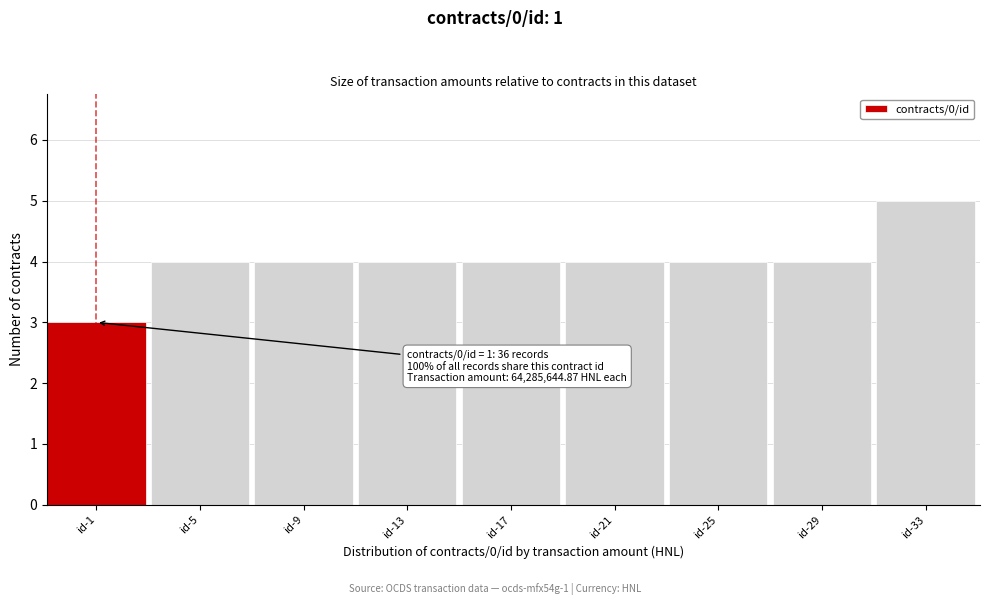

Reading right to left, transcribe all the data shown in this chart.

5	4	4	4	4	4	4	4	3